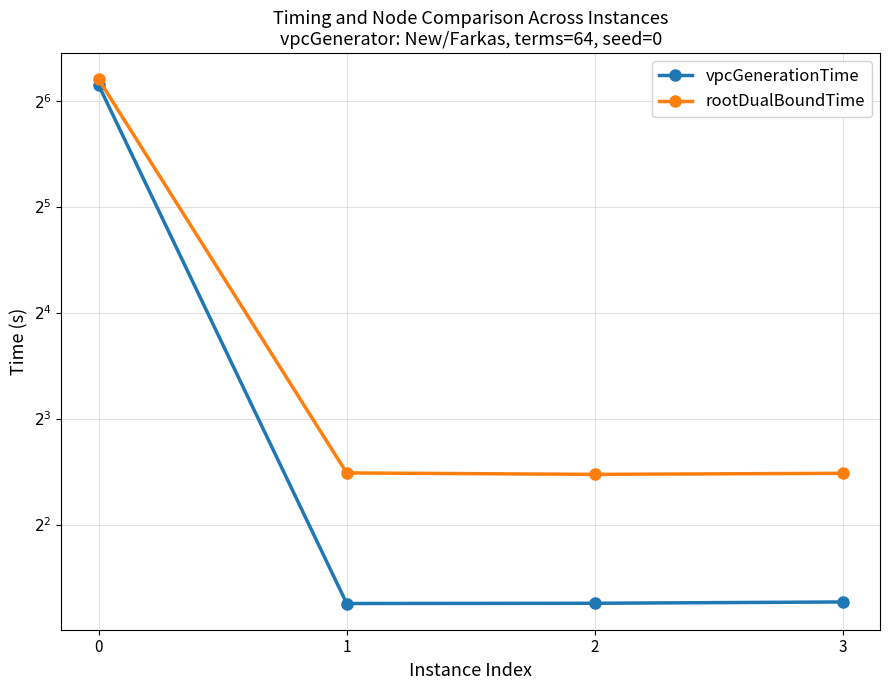

What is the sum of the rootDualBoundTime values at 1 and 3?

11.2